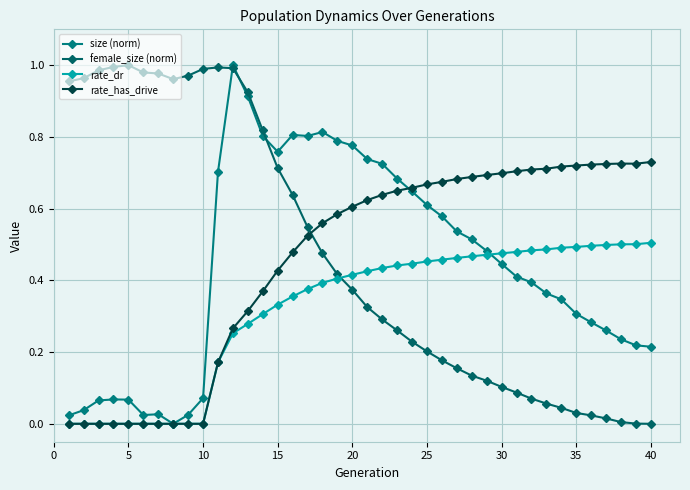

How many times do rate_has_drive and female_size (norm) cross each other?

1